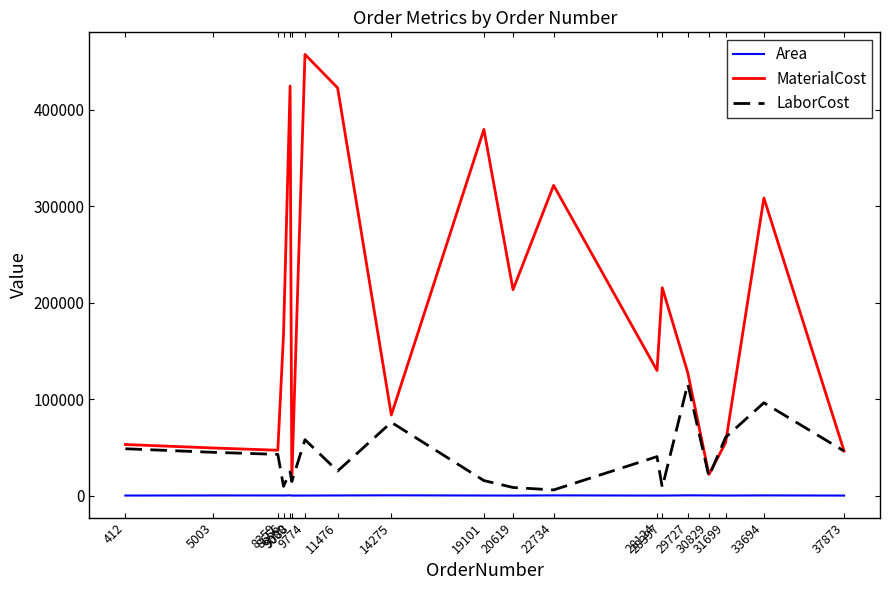

True or false: Area and MaterialCost intersect in this chart.

False